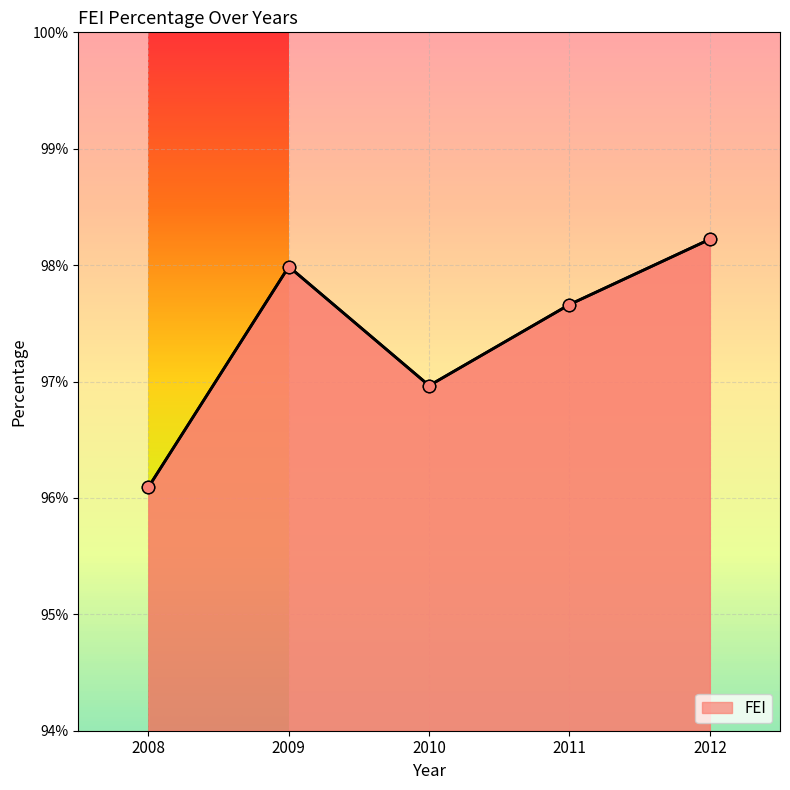

Between 2011 and 2010, which is larger?

2011